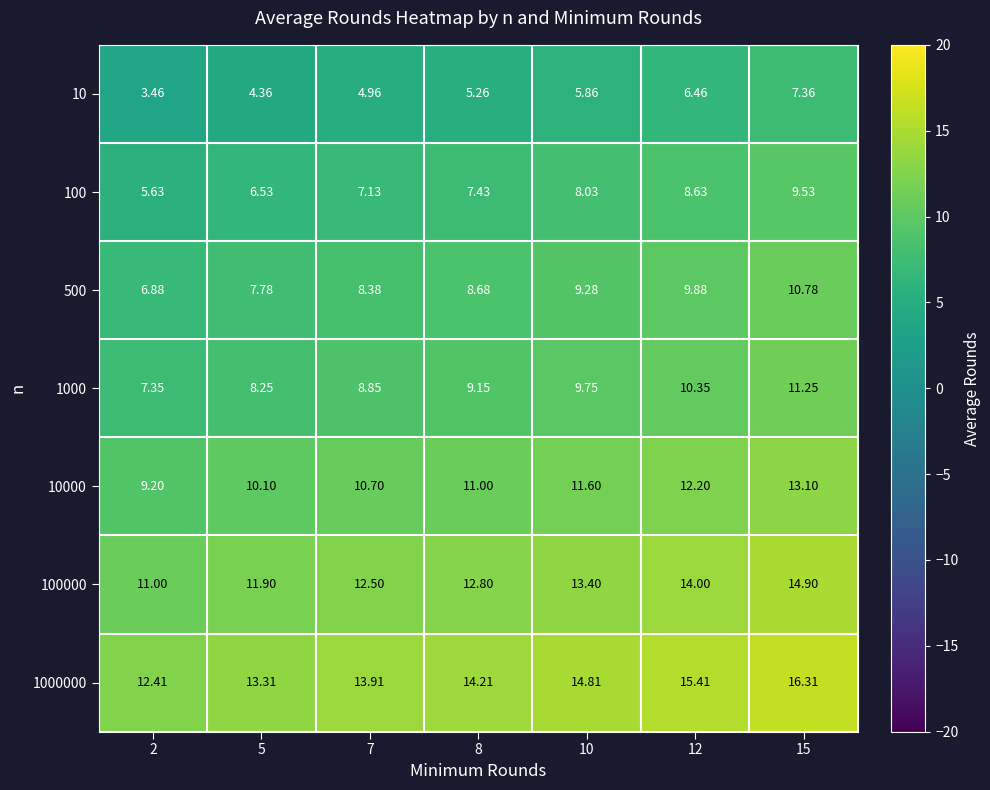

What is the total value across all series at 10?

72.7